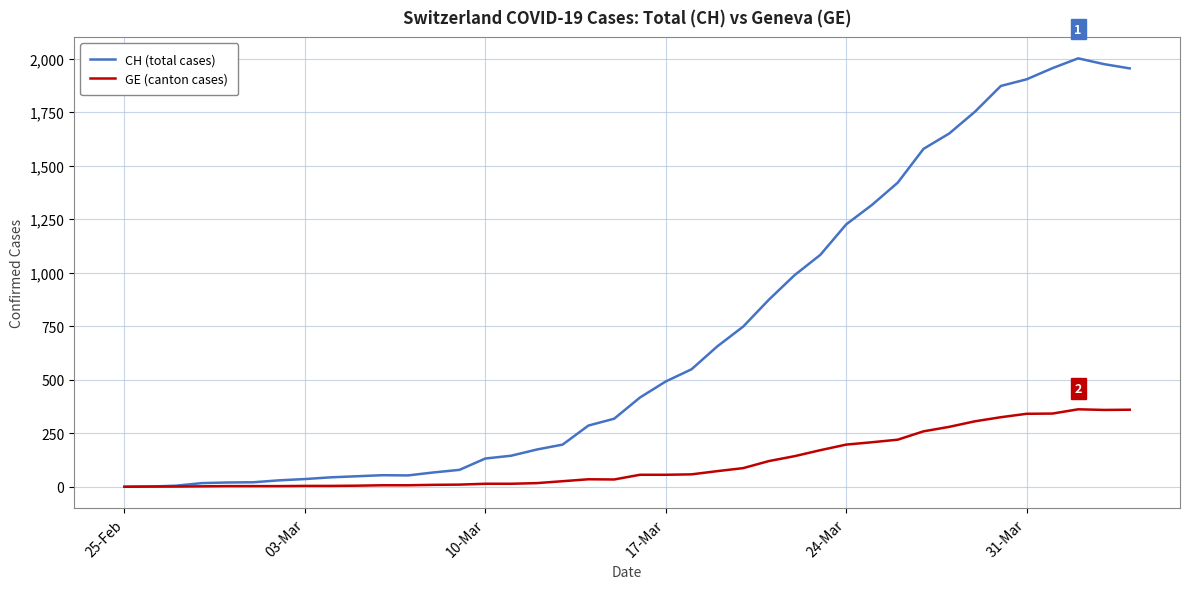

Rank the series by their average value, from highest to lowest.

CH (total cases), GE (canton cases)